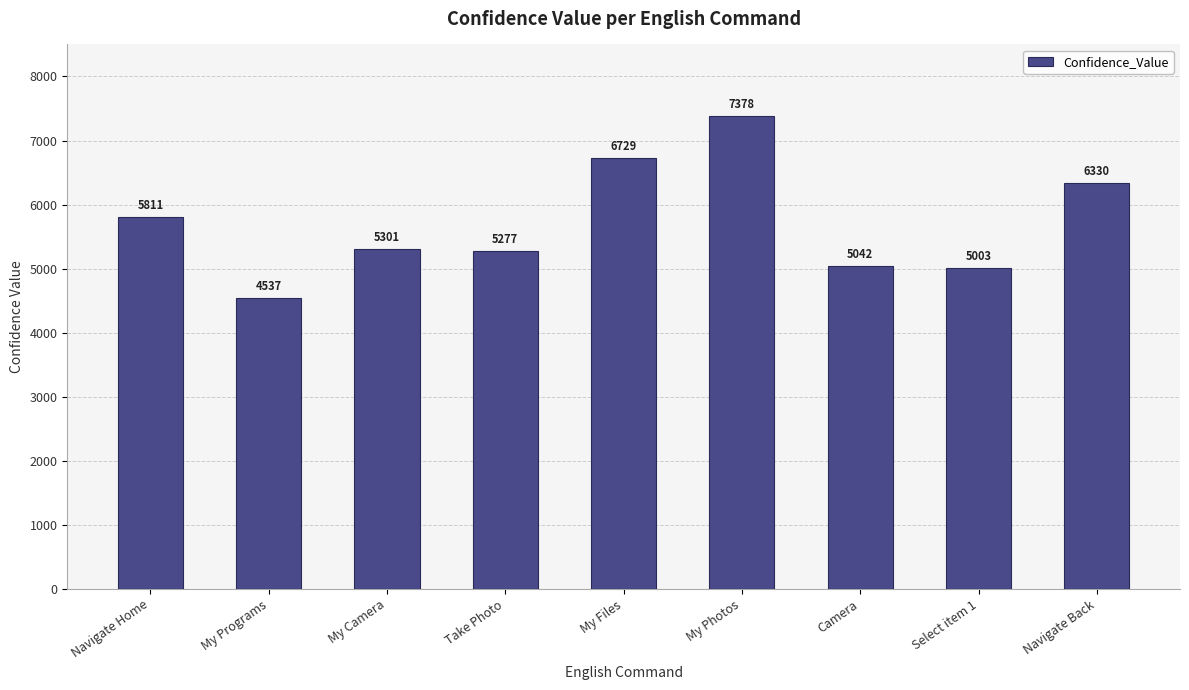

What is the sum of the values at My Files and Navigate Back?

13059